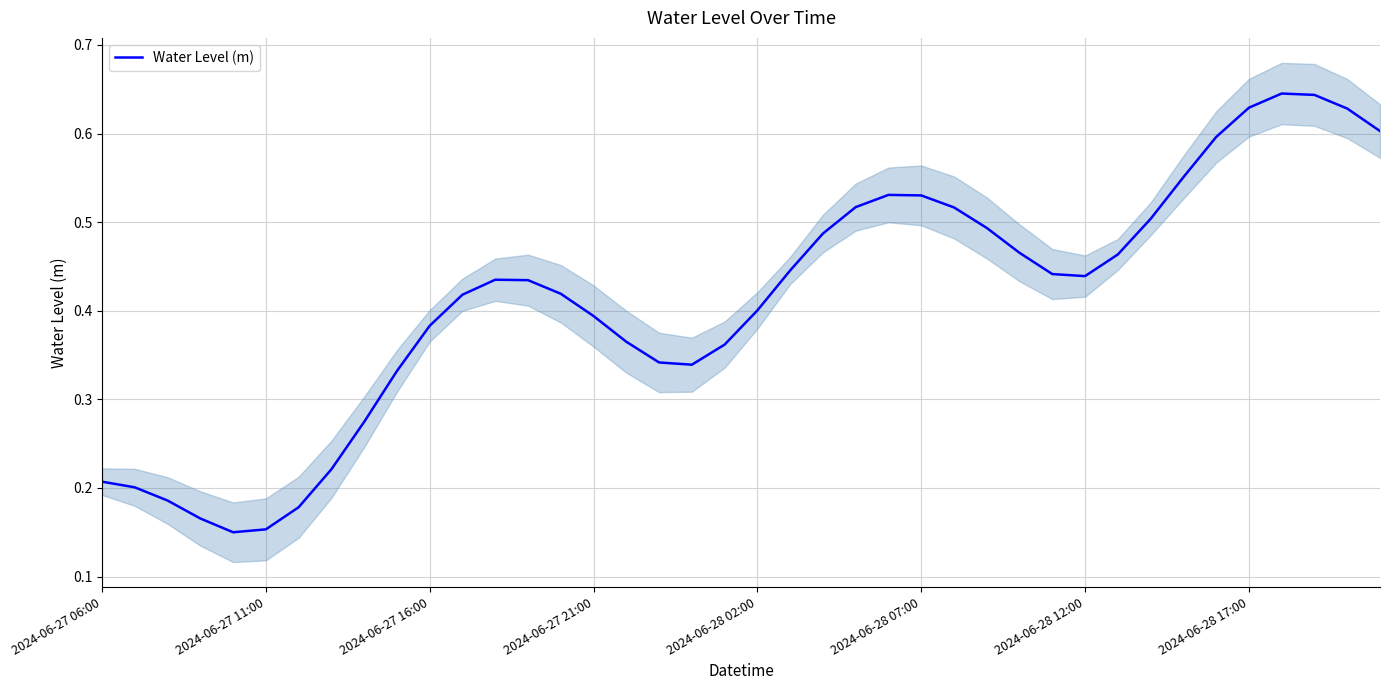

What is the sum of the values at 18 and 23?

0.9